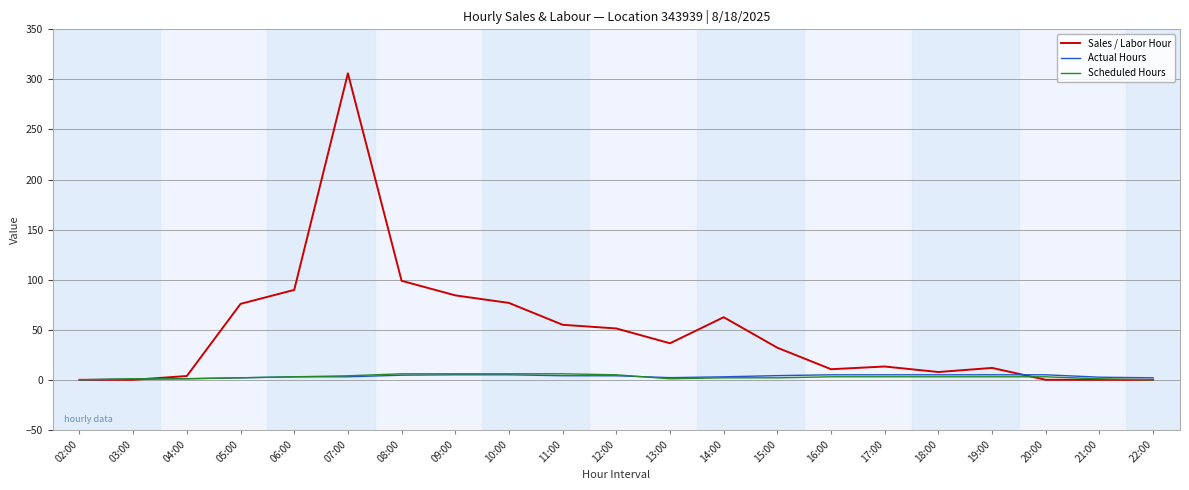

Which series has the widest spread of values?

Sales / Labor Hour